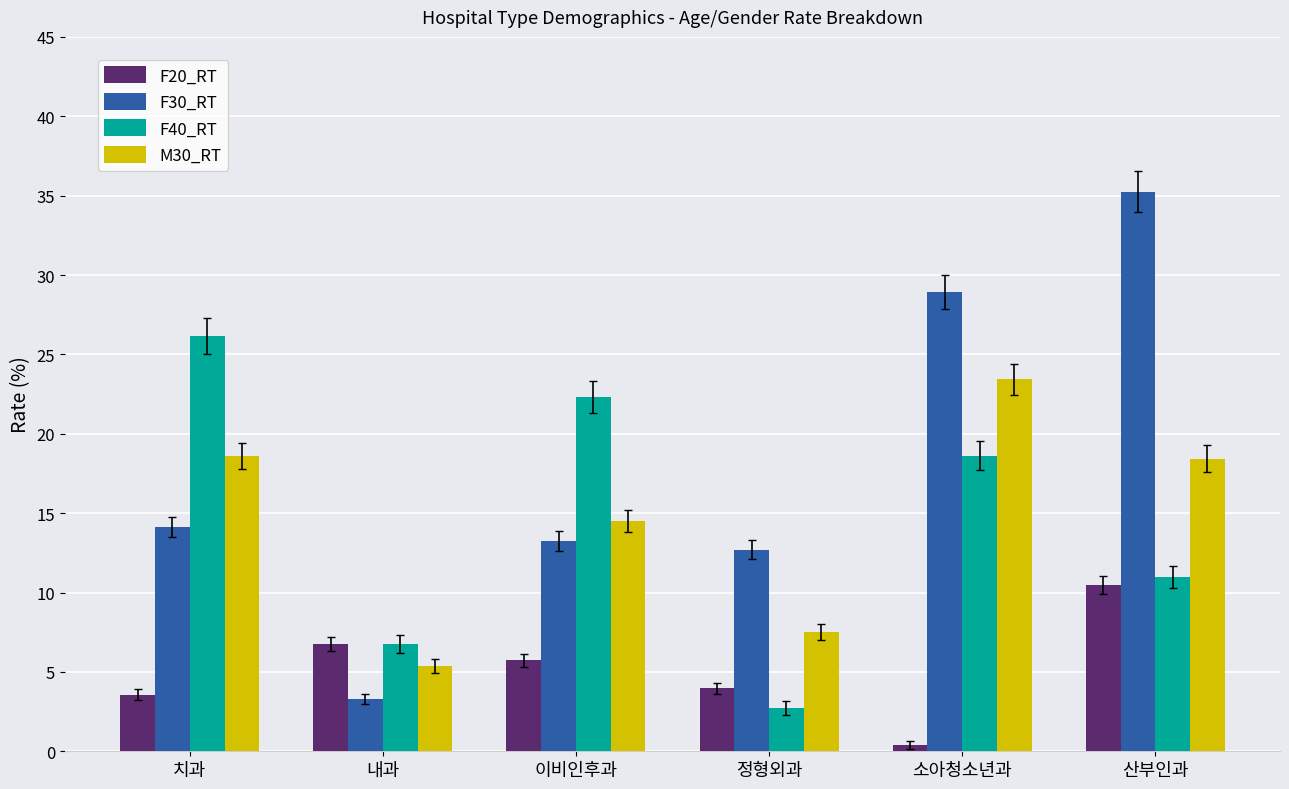

At which category is the sum across all series the highest?

산부인과